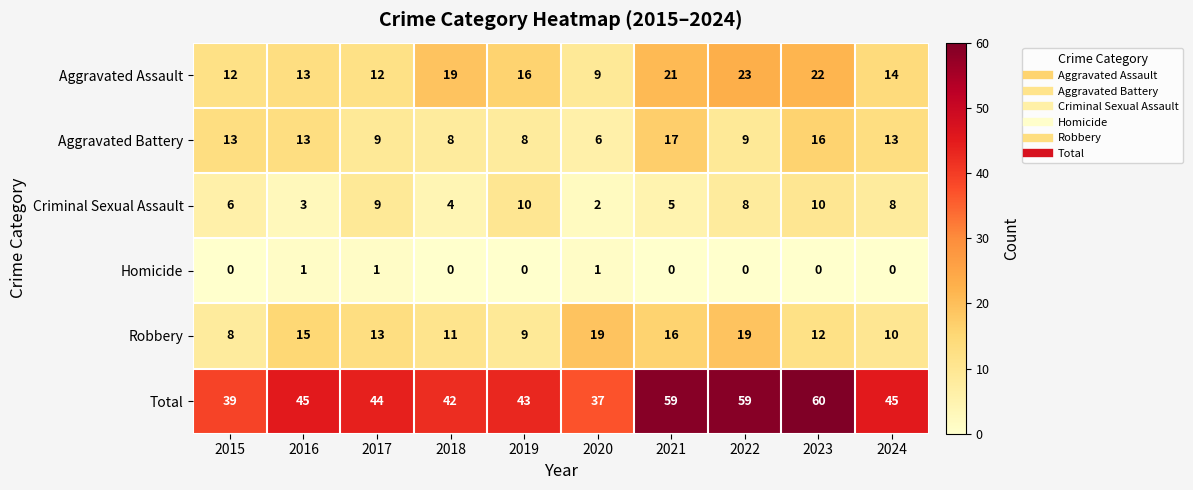

Which category has the highest value across all series?

2023